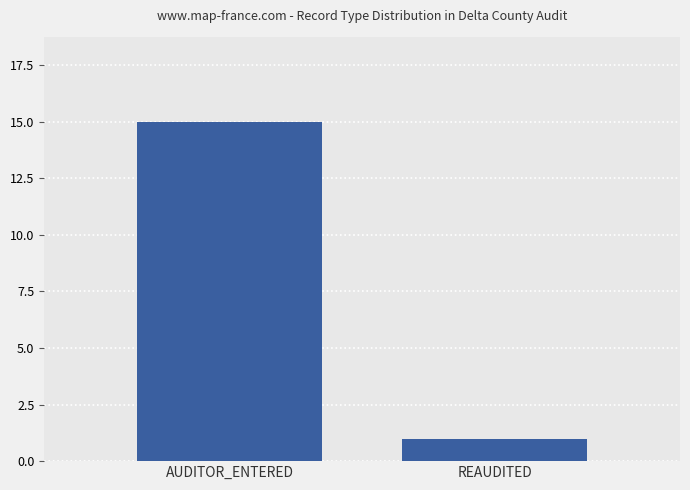

Which category has the lowest value across all series?

REAUDITED